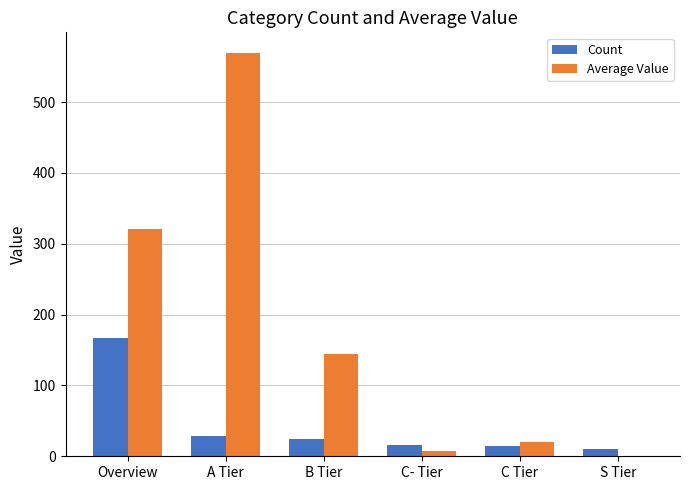

How many data points in Average Value are above 143?

3